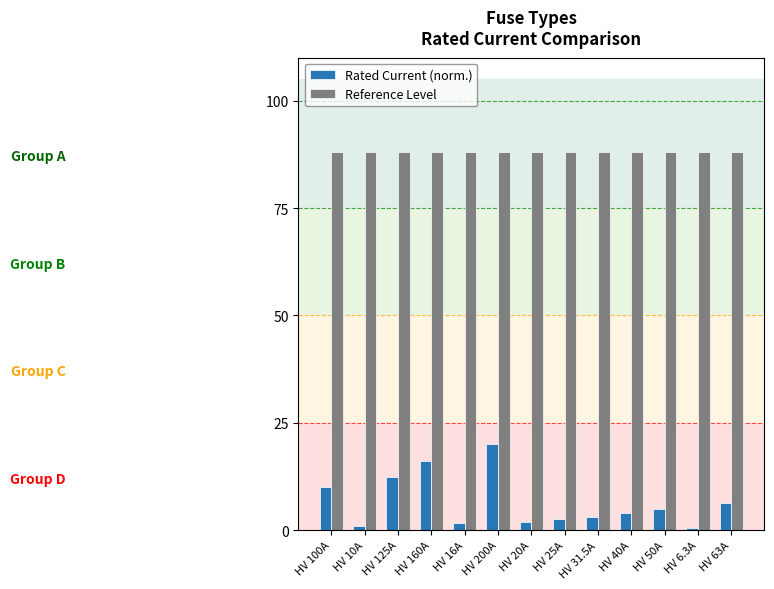

What is the label of the 2nd bar from the left?

HV 10A